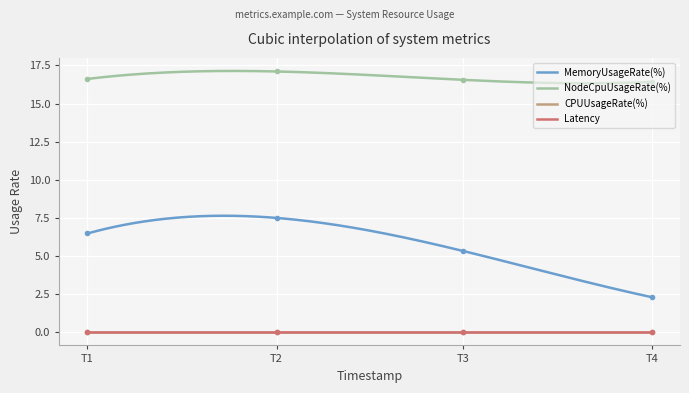

True or false: NodeCpuUsageRate(%) has a value of 16.6 at T3.

True